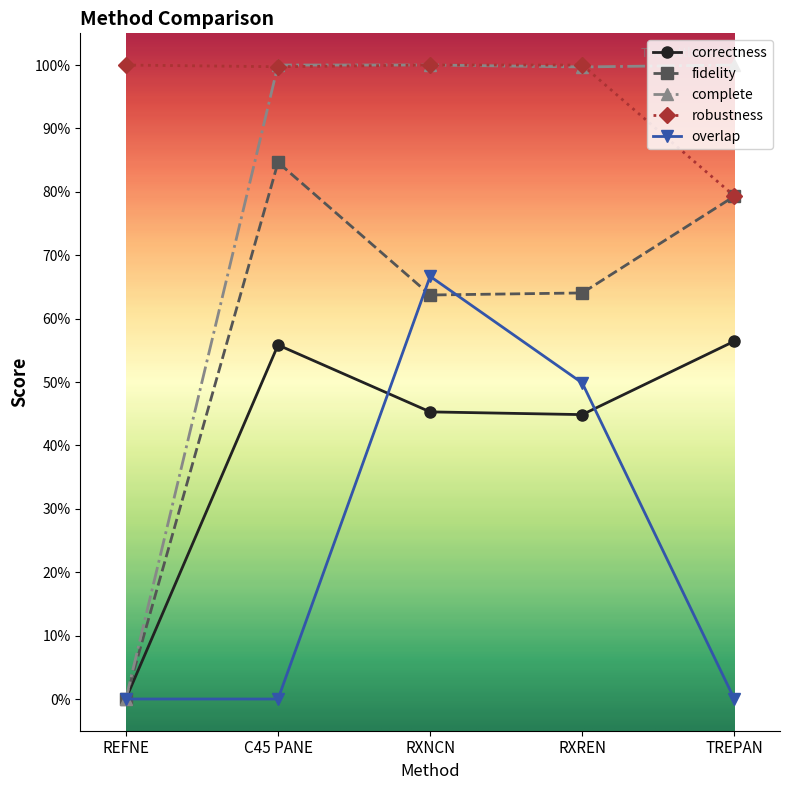

What are all the series names shown in the legend?

correctness, fidelity, complete, robustness, overlap